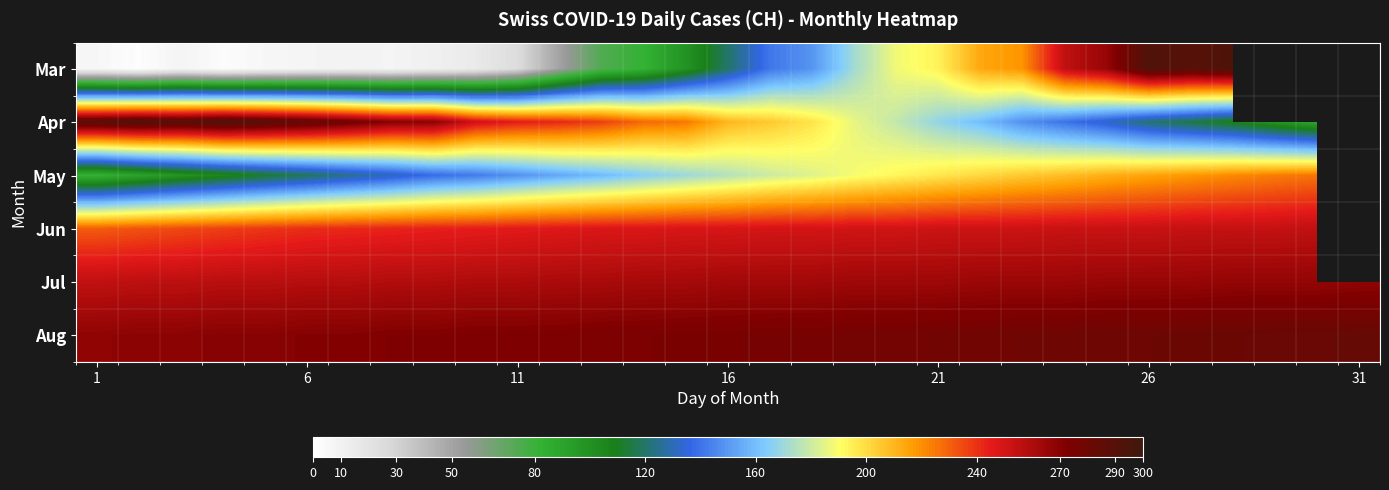

Which series has the widest spread of values?

Mar